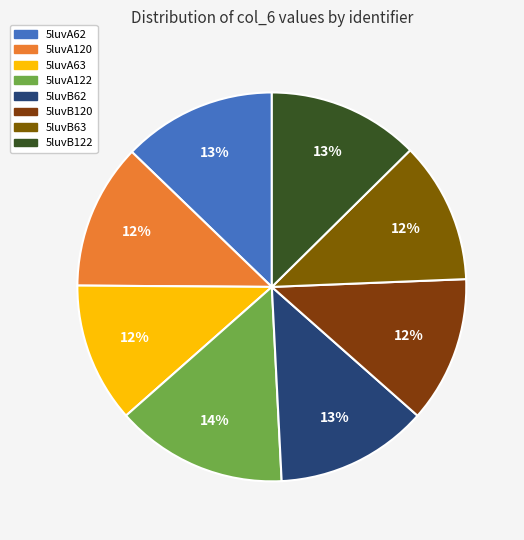

How many slices are in this pie chart?

8